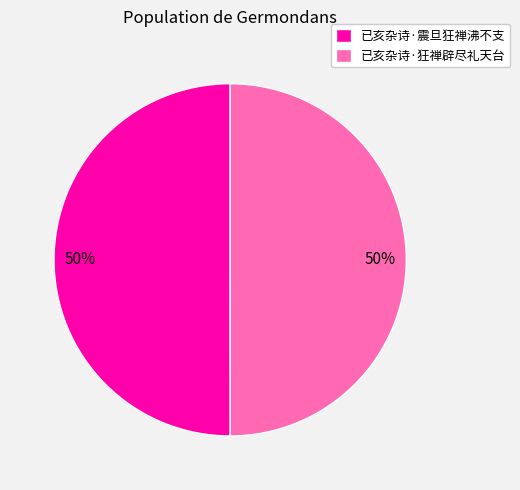

To the nearest percent, what is the average slice percentage?

50%